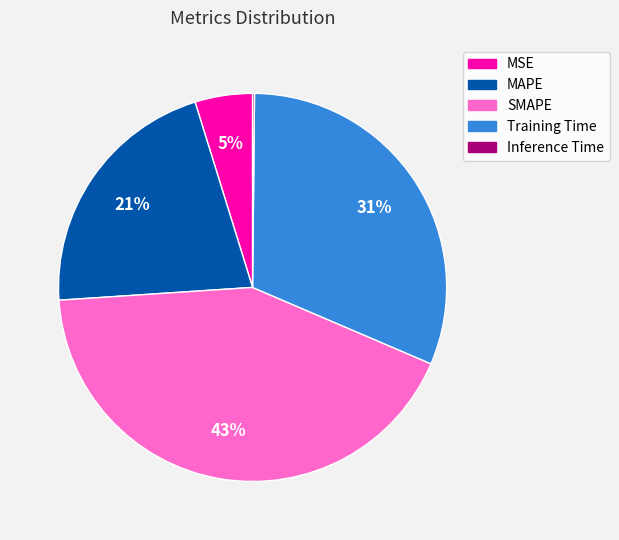

To the nearest percent, what portion does Training Time represent?

31%